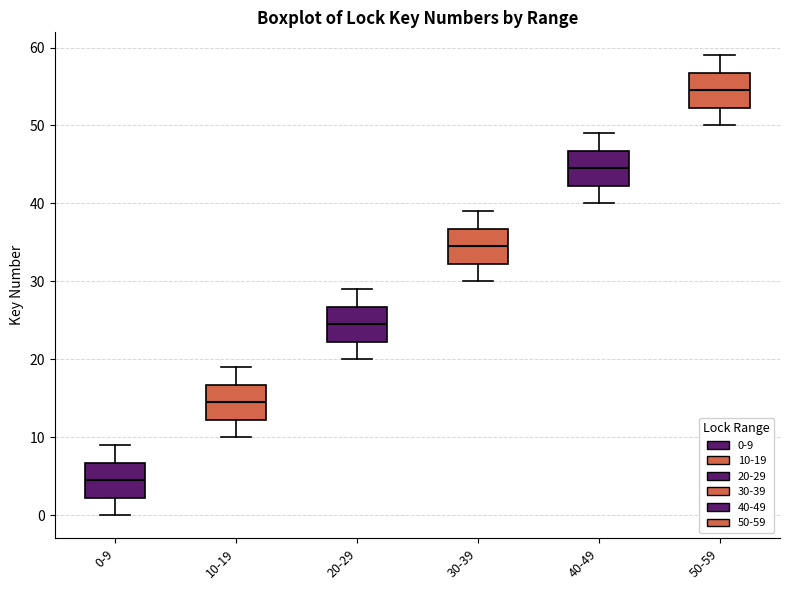

Which box has the lowest median line?

0-9